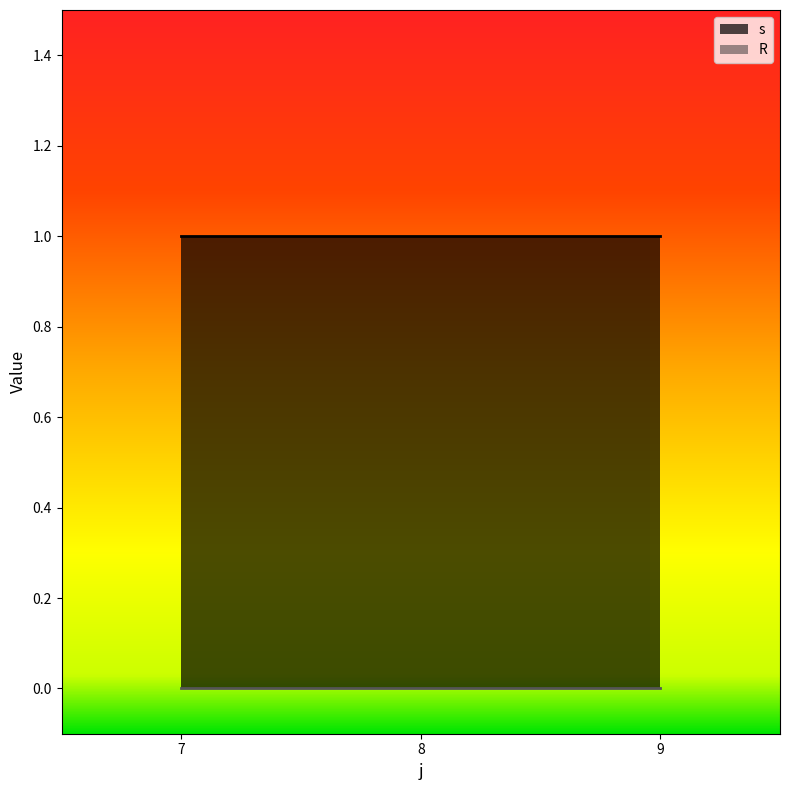

Which label corresponds to the smallest value in the chart?

7